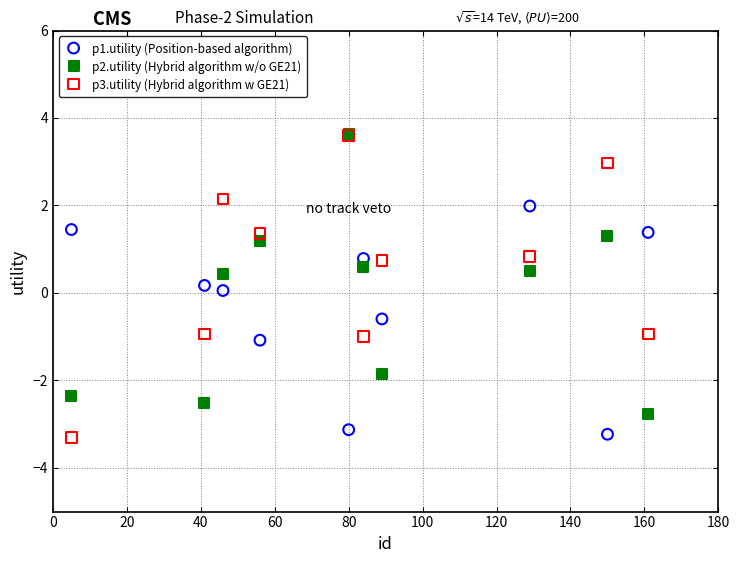

What are all the series names shown in the legend?

p1.utility (Position-based algorithm), p2.utility (Hybrid algorithm w/o GE21), p3.utility (Hybrid algorithm w GE21)